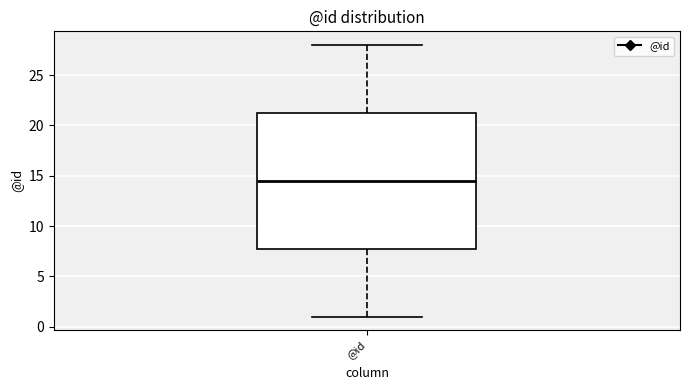

Transcribe this box plot: give where the median line is, the range the box spans, and where the two whiskers end, as read against the y-axis. The values are not printed on the chart, so give them approximately, as read against the axis.

median 14.5, box 8.0 to 21.5, whiskers 1.0 to 28.0